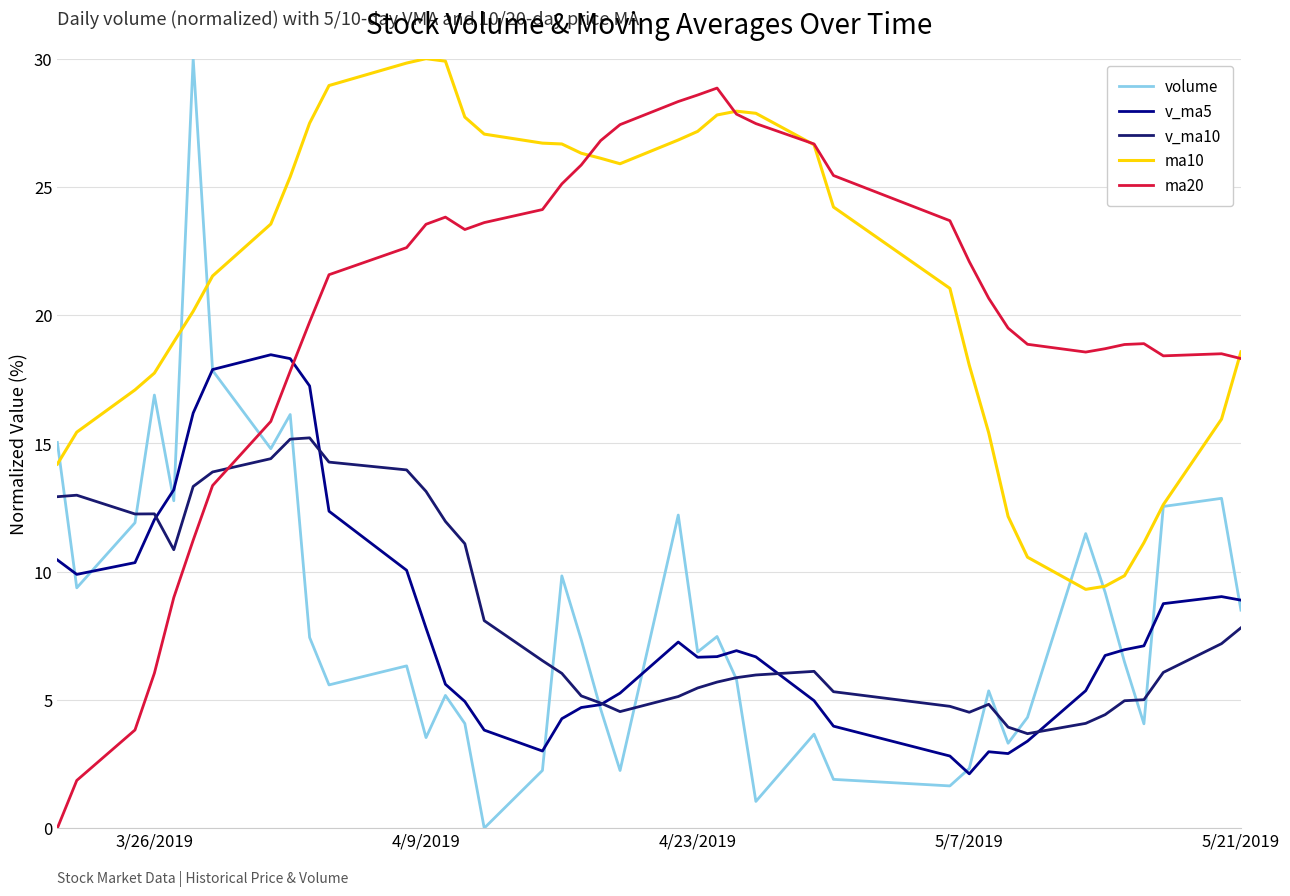

True or false: v_ma5 and v_ma10 intersect in this chart.

True